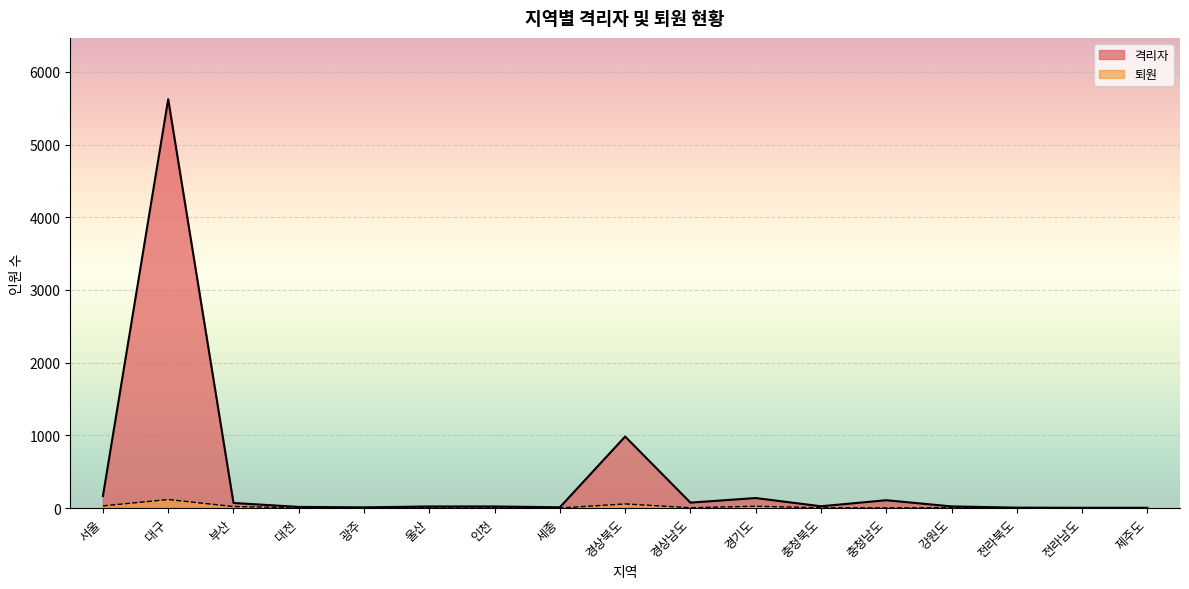

True or false: 격리자 and 퇴원 cross at least once.

False